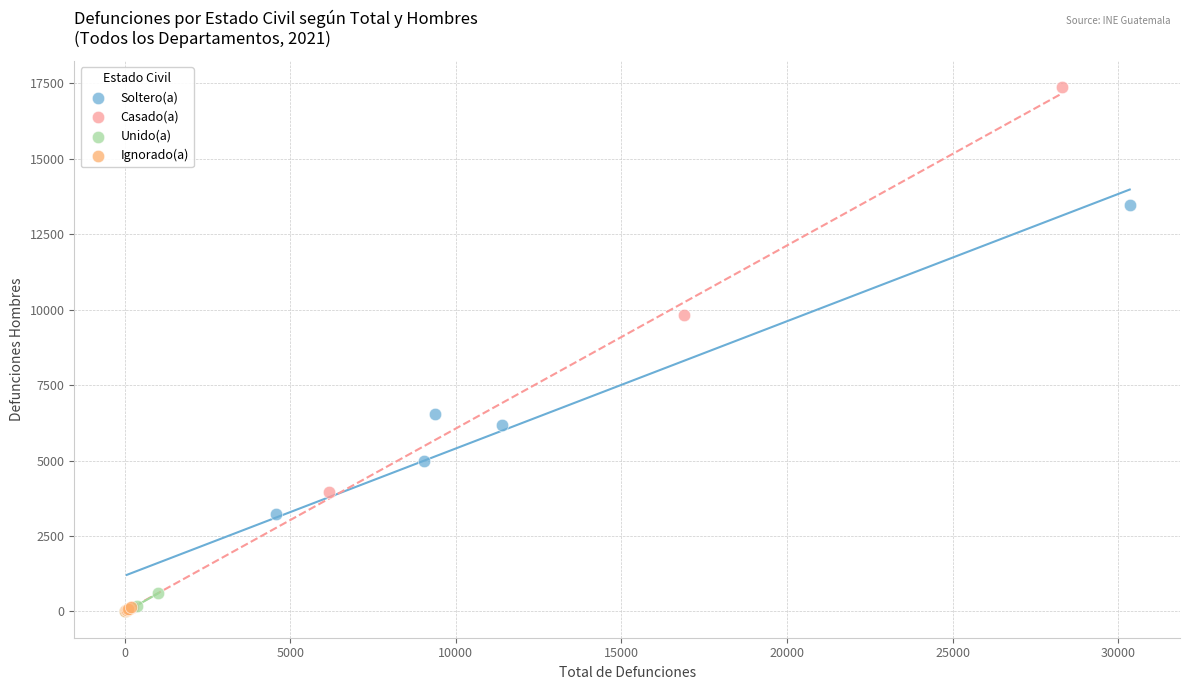

Which series contains the highest Y value?

Casado(a)